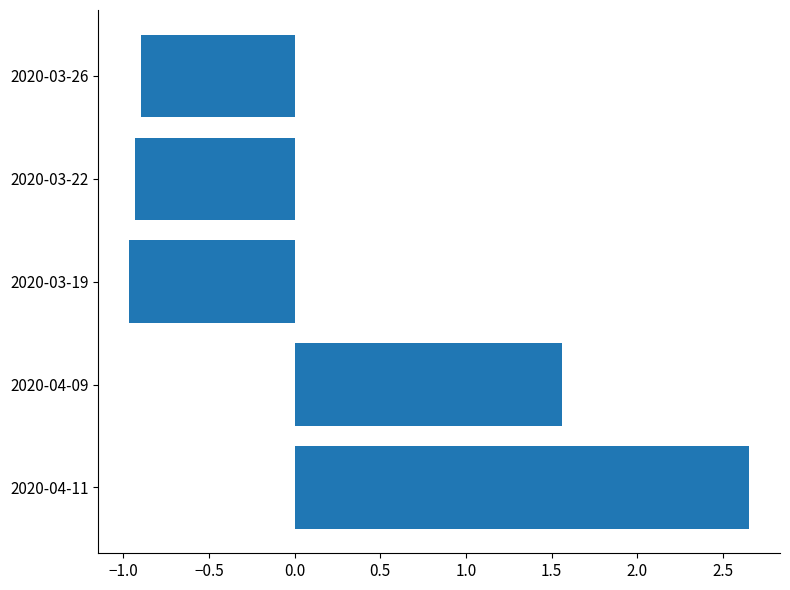

Is it true that the value at 2020-03-19 is -0.7?

False